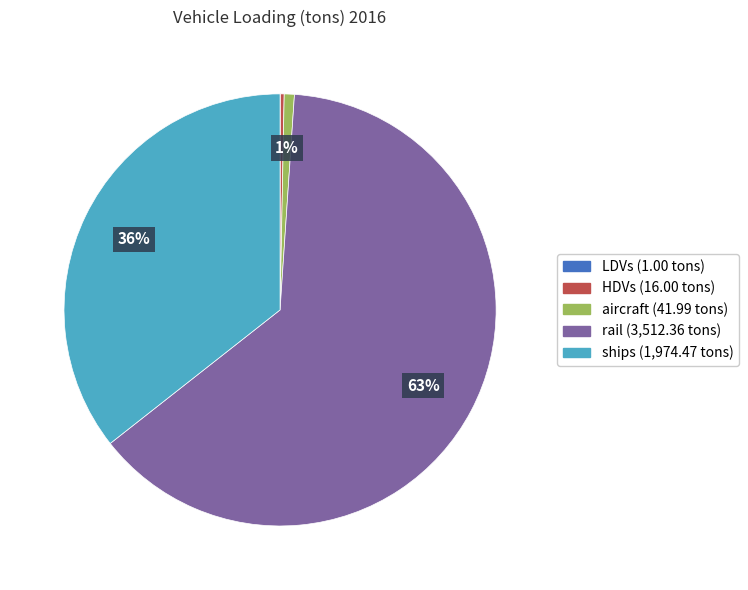

Is there a majority slice in this chart?

Yes